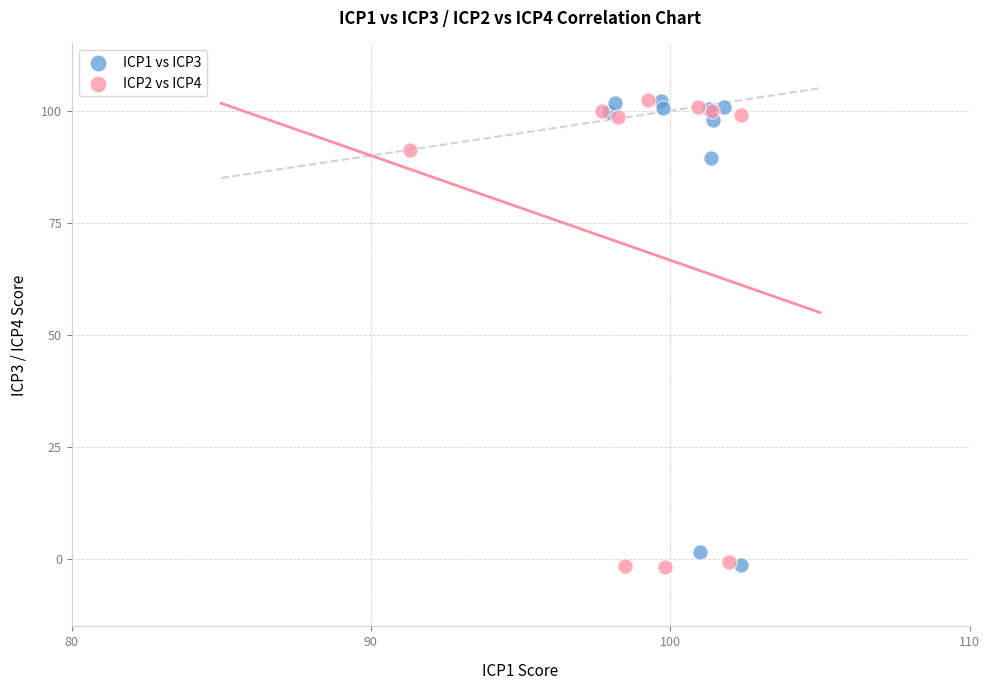

What are all the series names shown in the legend?

ICP1 vs ICP3, ICP2 vs ICP4